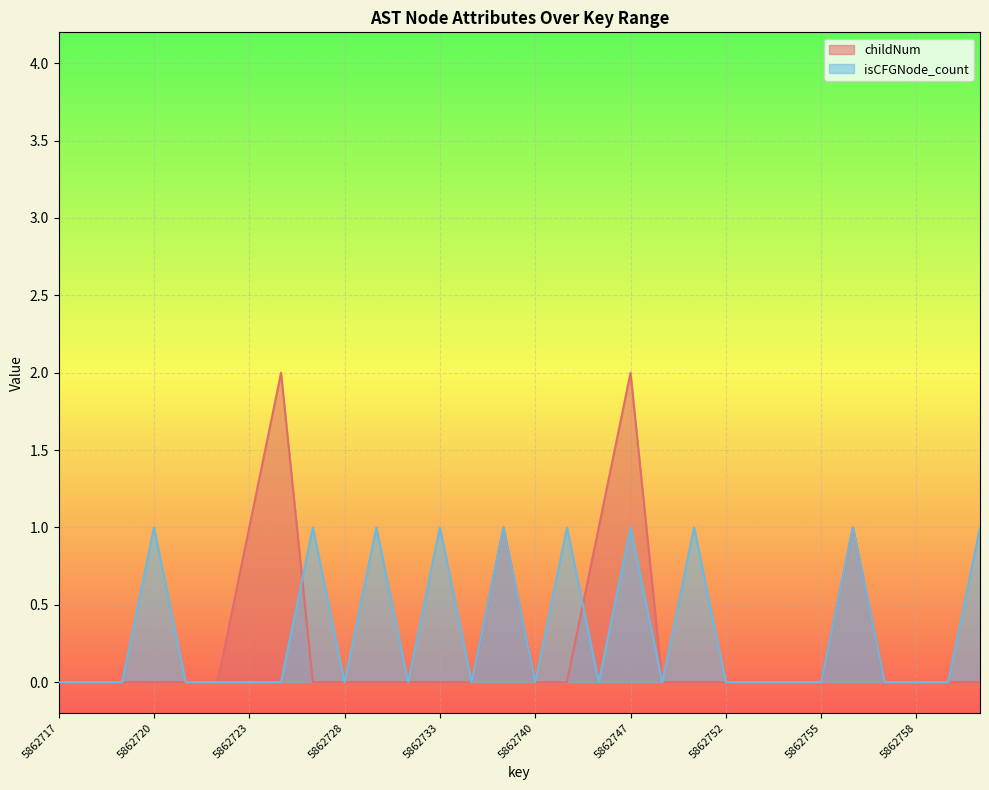

At which label does isCFGNode_count reach its peak?

5862720